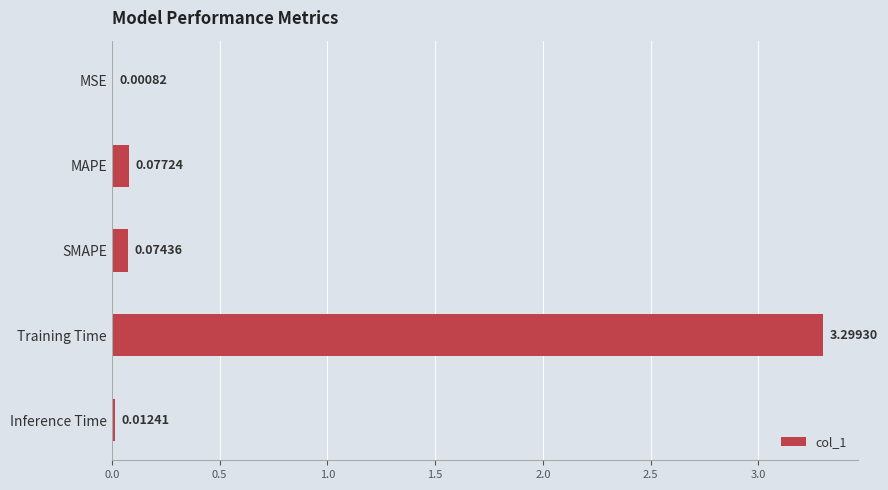

How many series are shown in this chart?

1